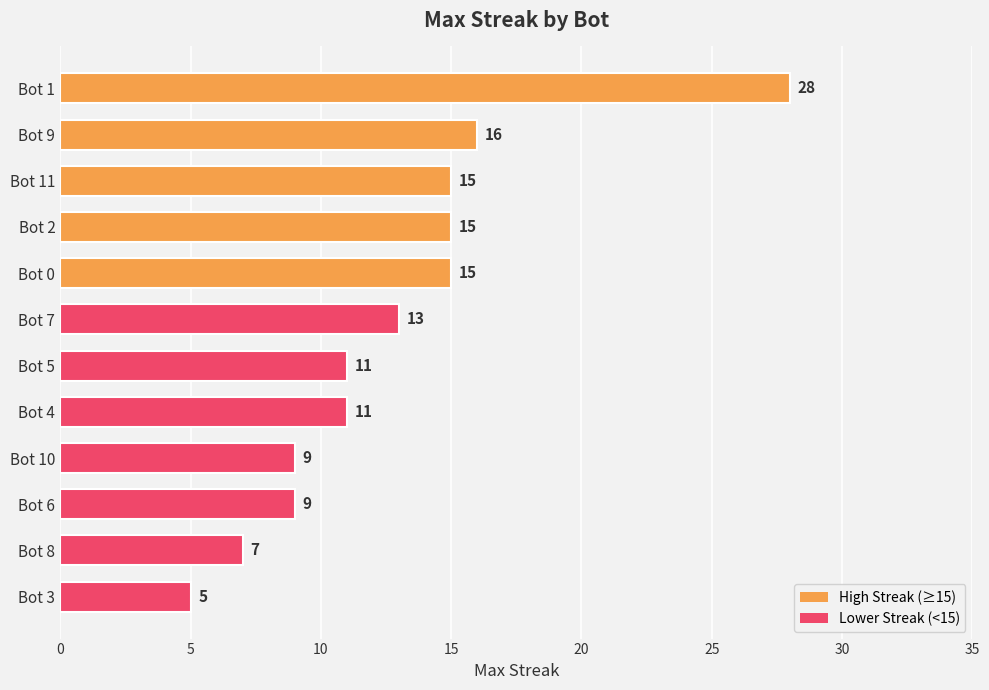

How many data points does each series have?

12